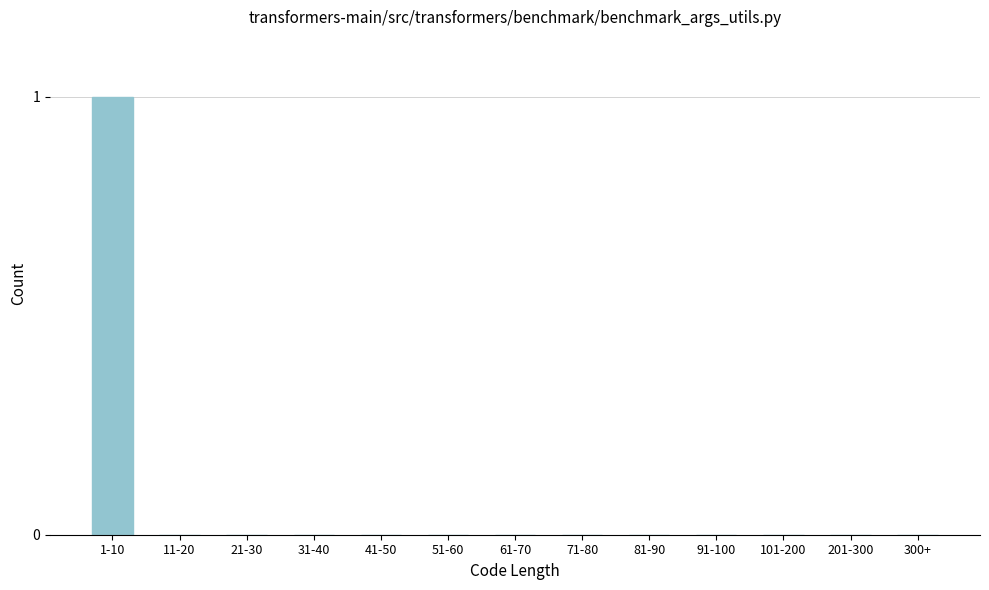

Reading left to right, list all the values displayed in this chart.

1-10=1	11-20=0	21-30=0	31-40=0	41-50=0	51-60=0	61-70=0	71-80=0	81-90=0	91-100=0	101-200=0	201-300=0	300+=0